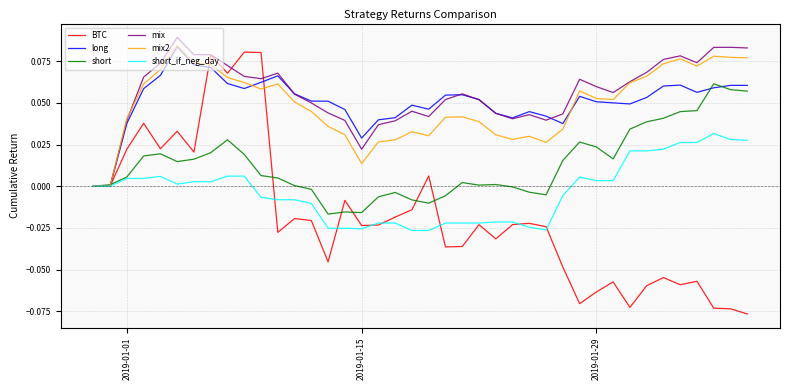

Which series has the widest spread of values?

BTC